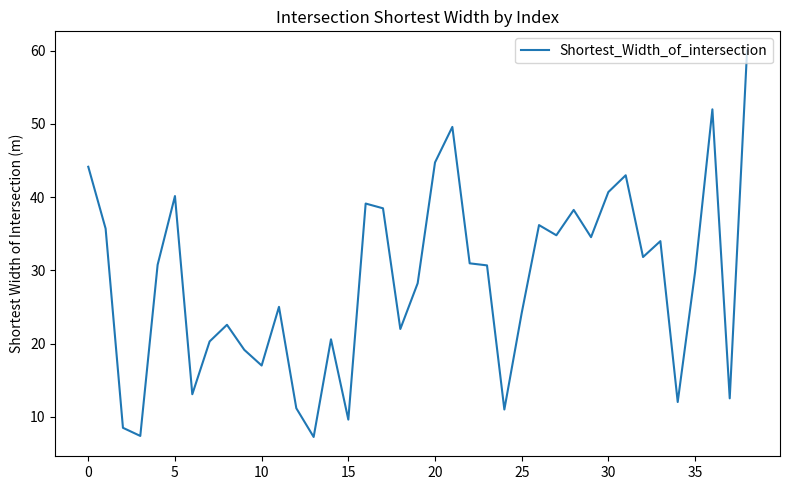

How many lines are shown in the chart?

1